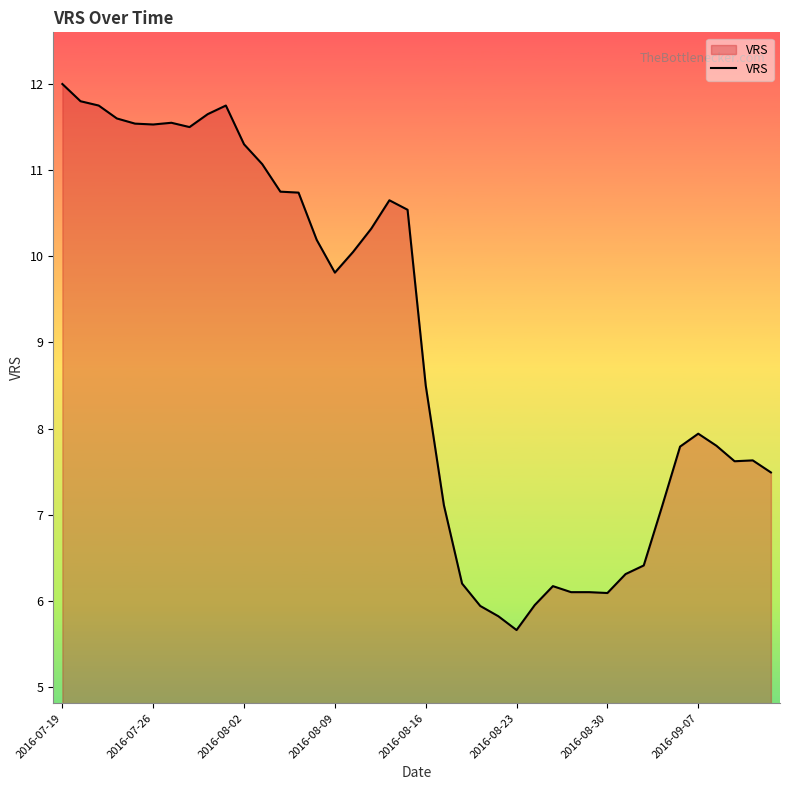

What is the smallest value displayed?

5.7